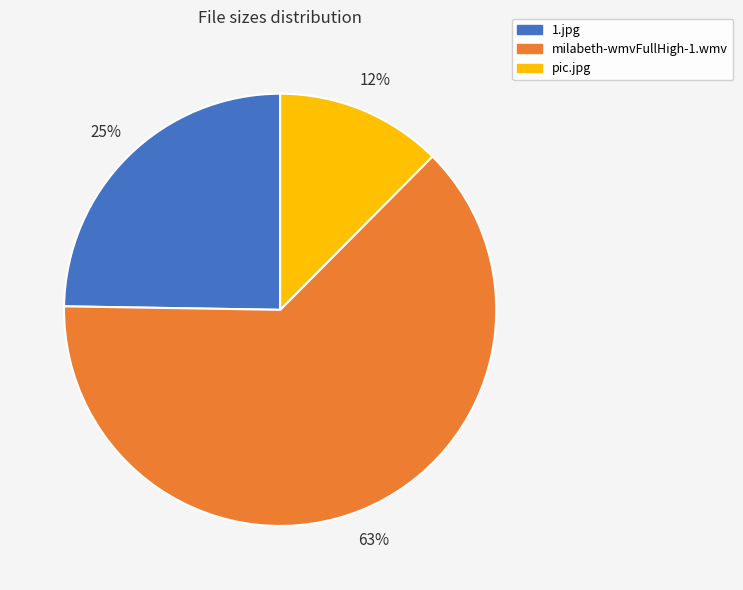

Combined, do pic.jpg and milabeth-wmvFullHigh-1.wmv account for over 50%?

Yes